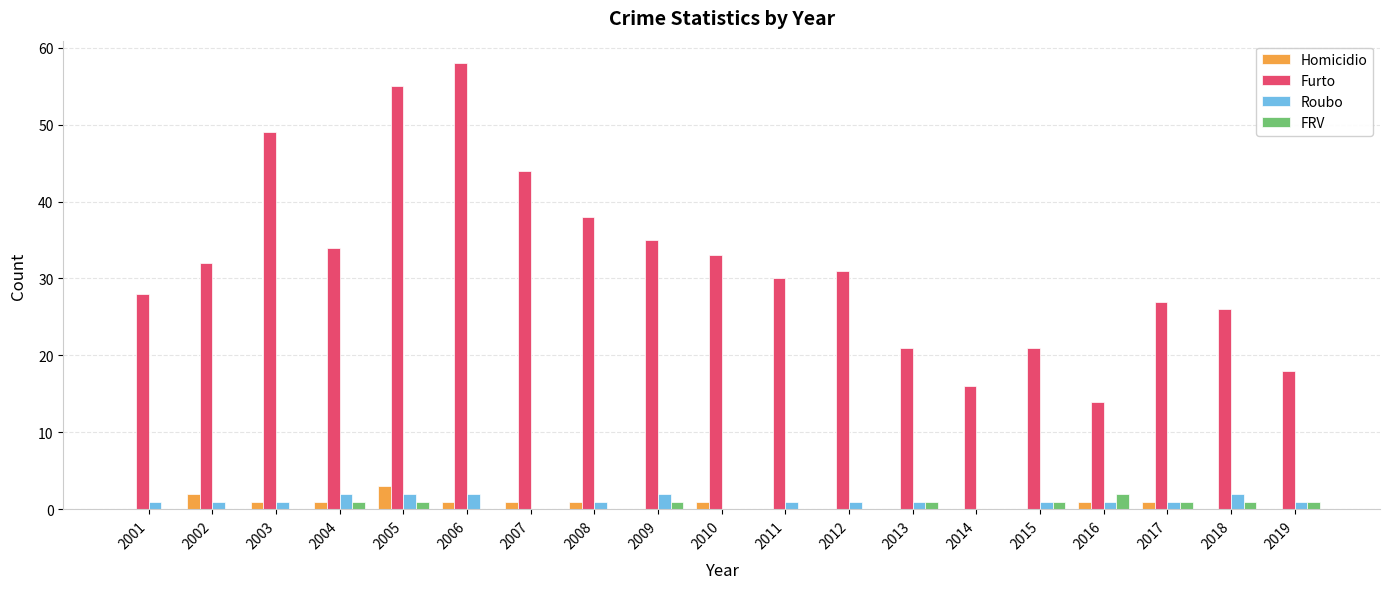

How many distinct data groups are displayed?

4